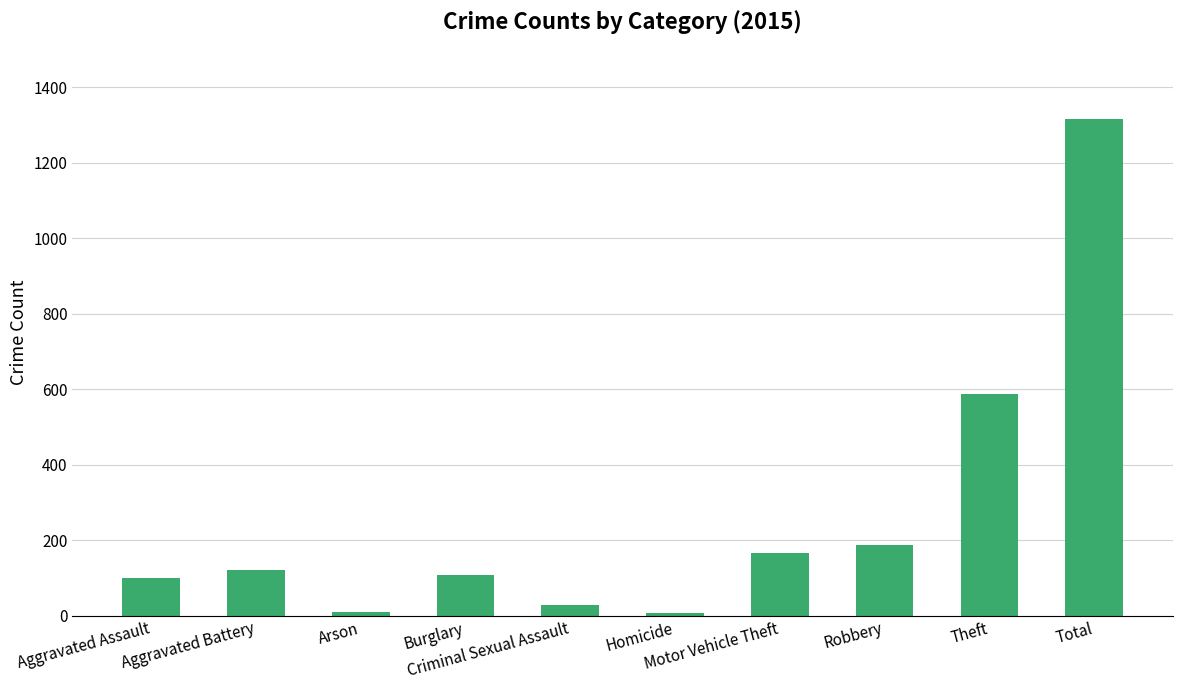

What is the label of the 1st bar from the right?

Total